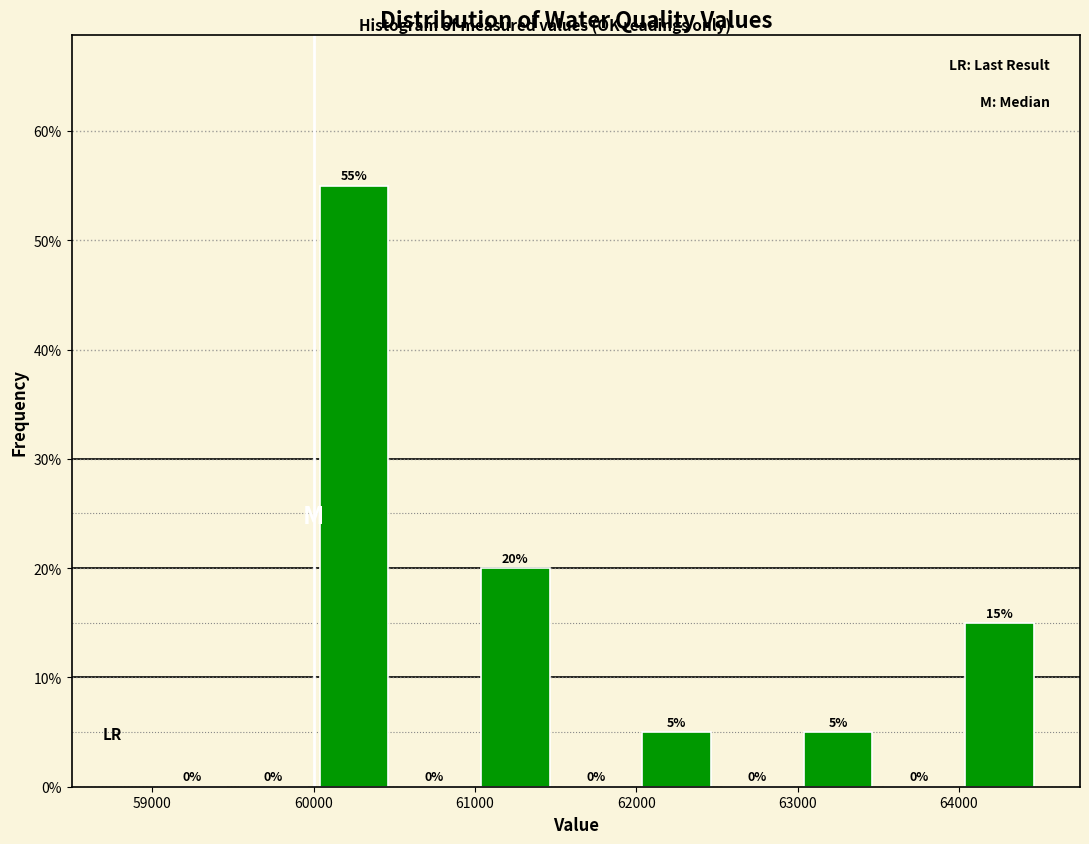

Reading left to right, list every bar in this chart as the range it spans on the x-axis followed by its height.

59000 to 59500: 0
59500 to 60000: 0
60000 to 60500: 55
60500 to 61000: 0
61000 to 61500: 20
61500 to 62000: 0
62000 to 62500: 5
62500 to 63000: 0
63000 to 63500: 5
63500 to 64000: 0
64000 to 64500: 15